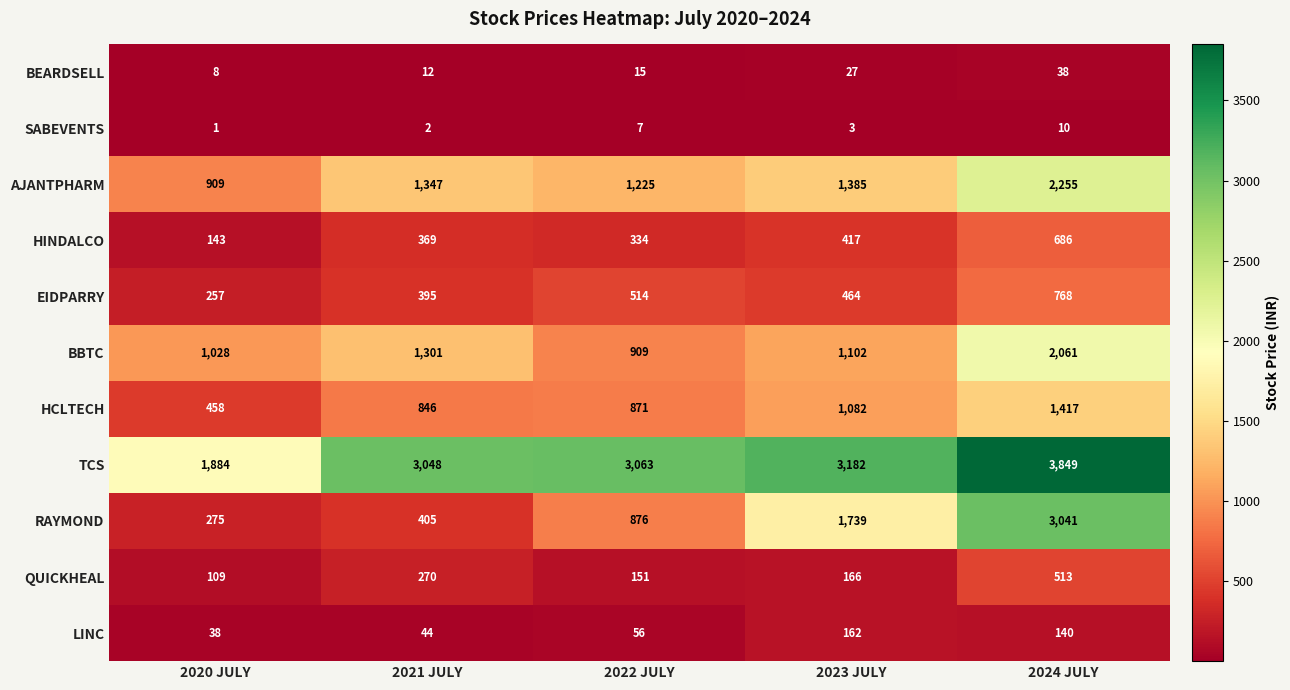

What is the total value across all series at 2021 JULY?

8039